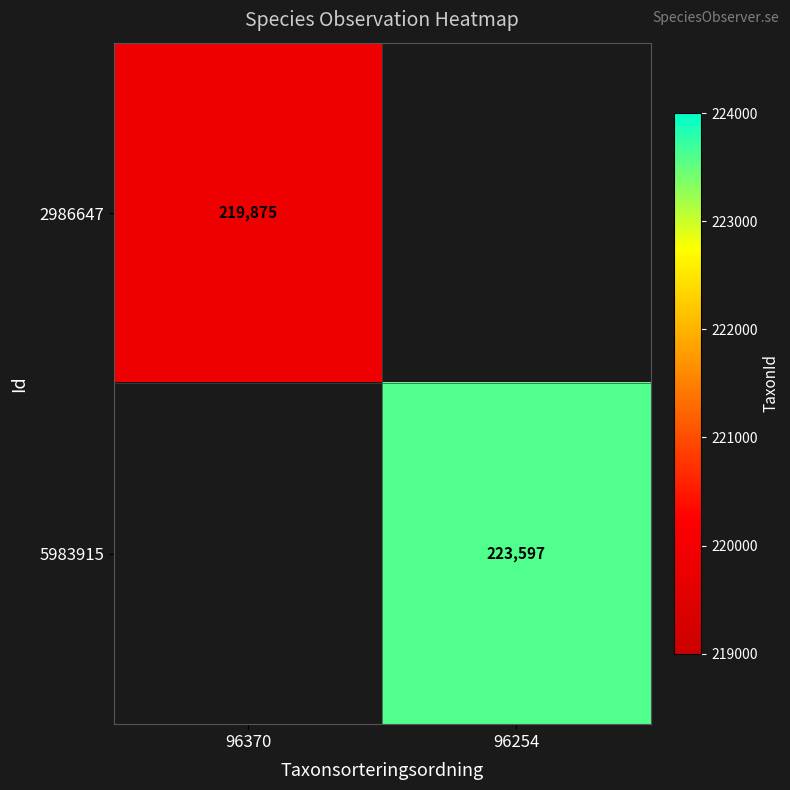

True or false: 5983915 has a value of 321361 at 96254.

False